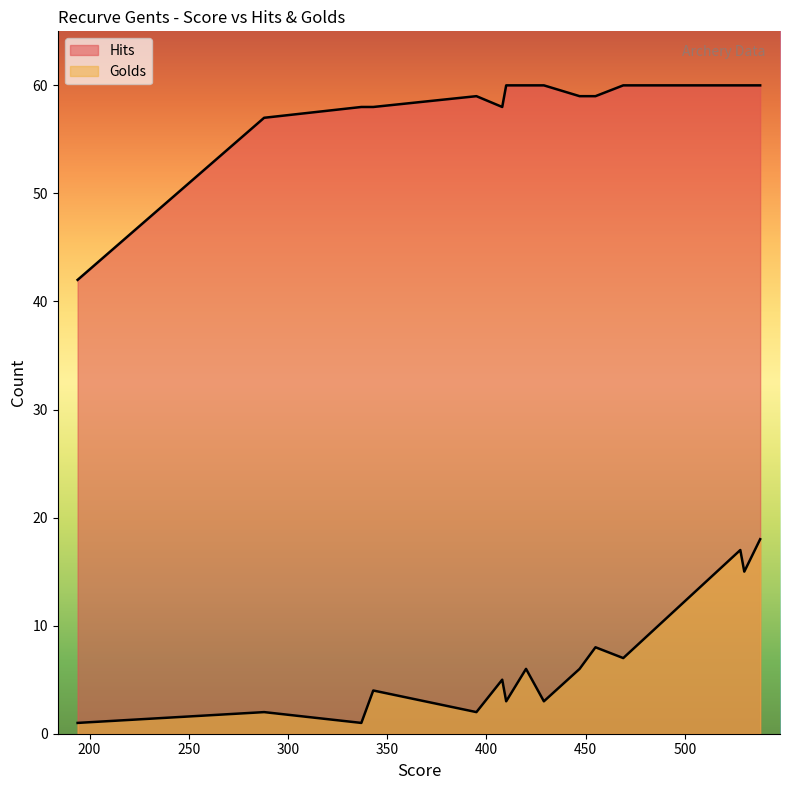

What is the average value of the Golds series?

7